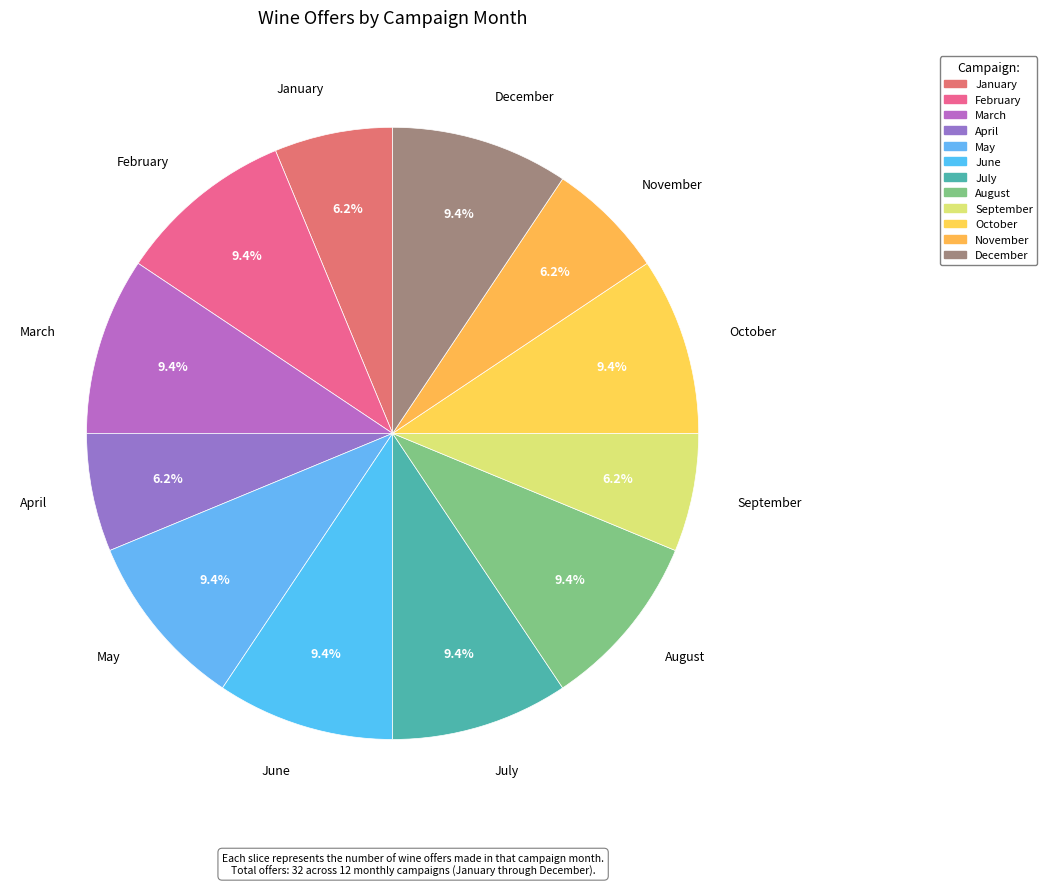

Count the number of slices in the pie.

12